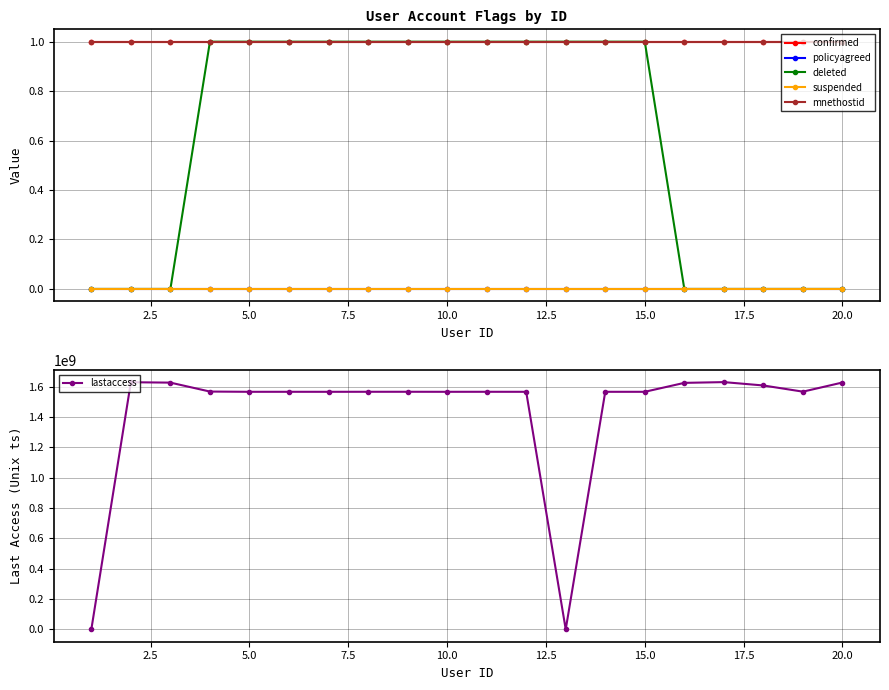

What is the value of the confirmed point at the 7th from the left?

1